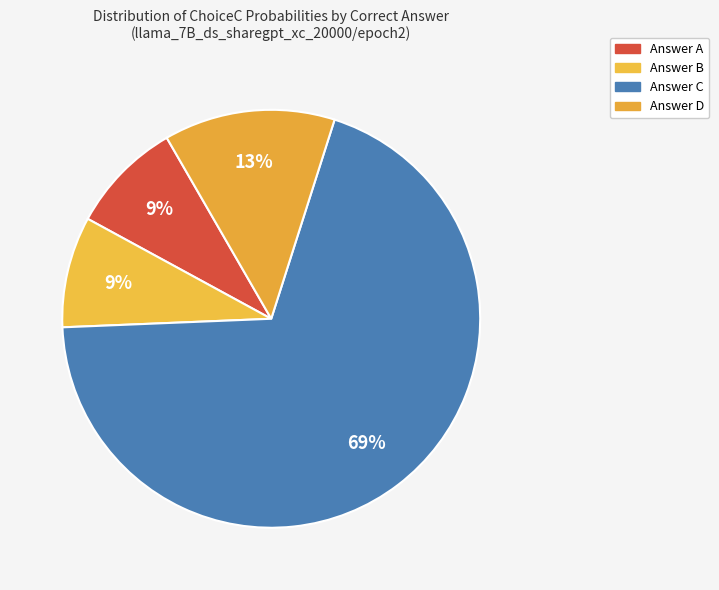

How many slices are in this pie chart?

4